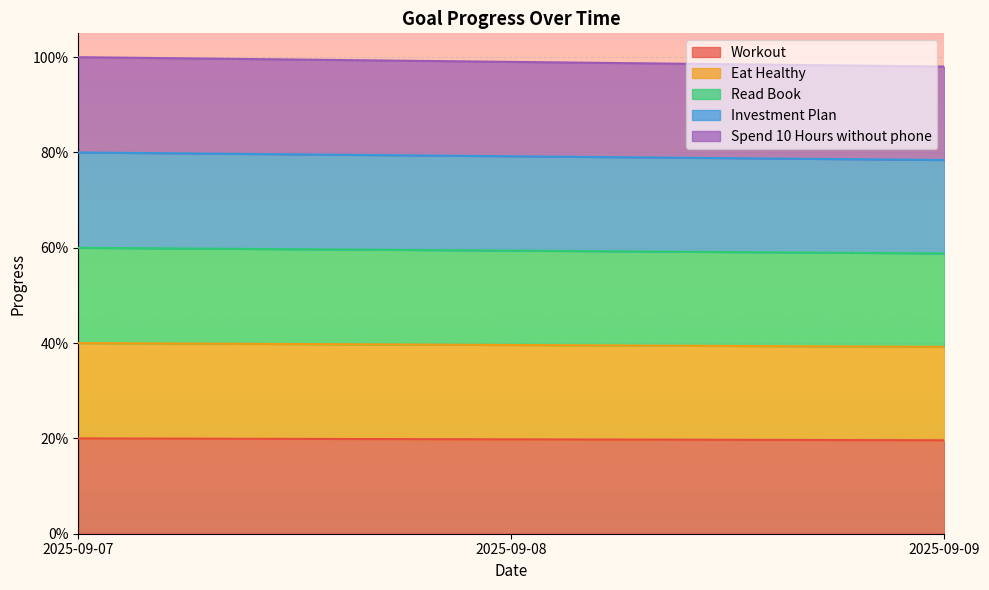

Where is Spend 10 Hours without phone nearest to the value 0?

2025-09-09